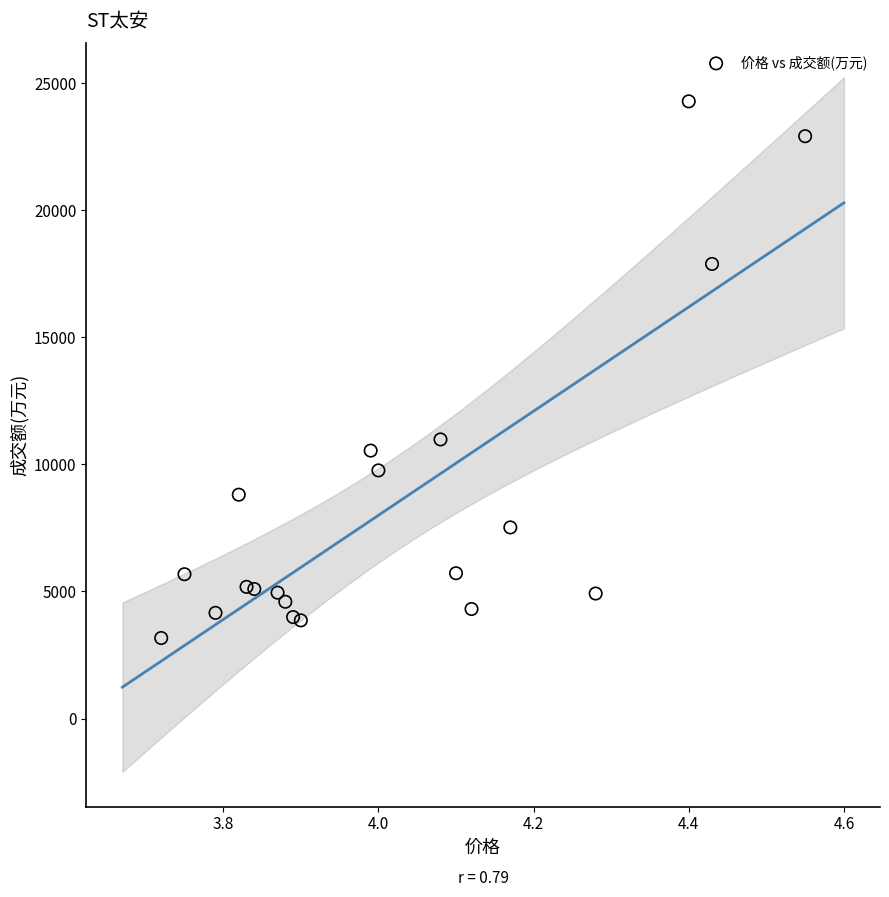

What Y value in the scatter plot is closest to 13729?

10984